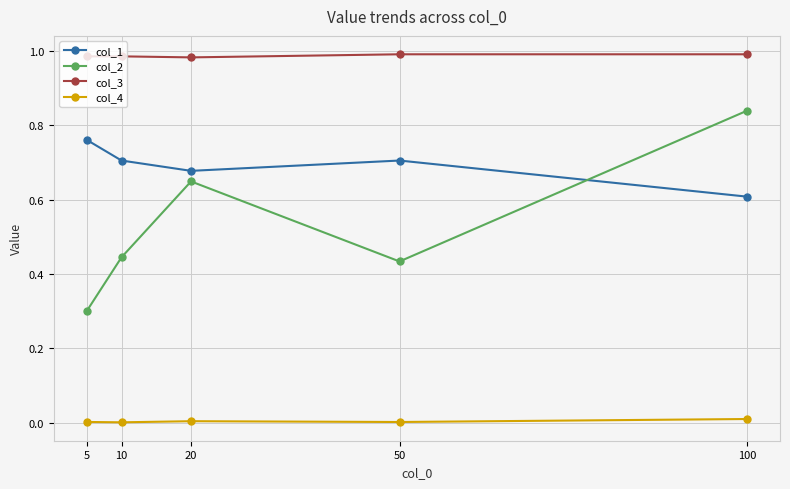

Which series has the largest range (max minus min)?

col_2